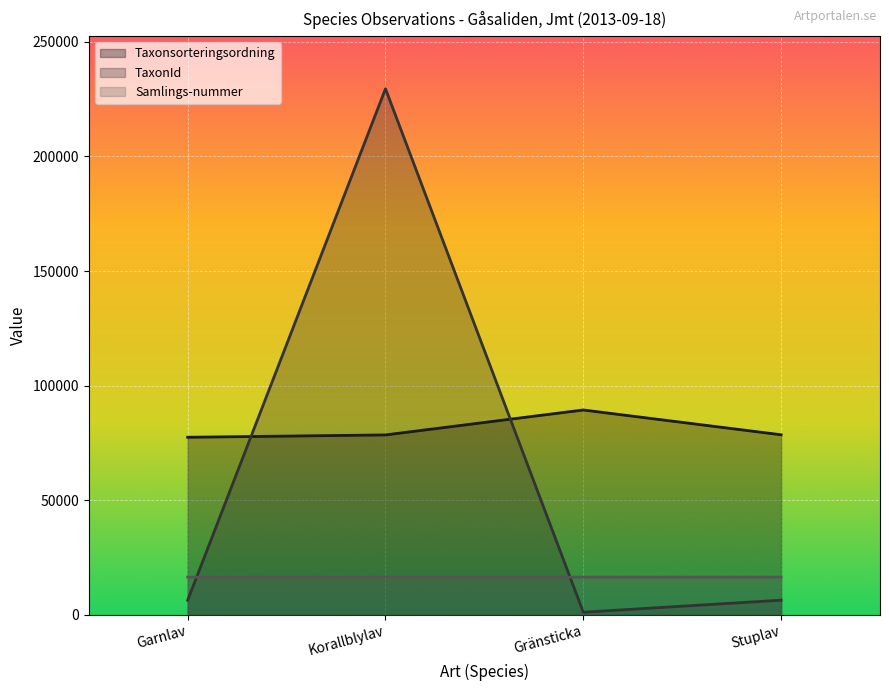

True or false: Samlings-nummer and Taxonsorteringsordning cross at least once.

False